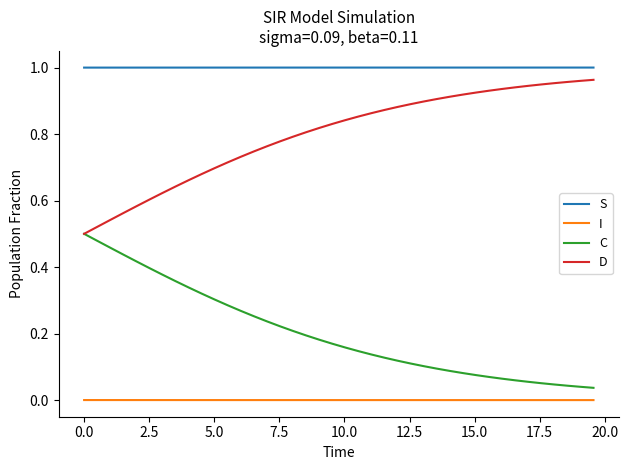

True or false: S and I cross at least once.

False